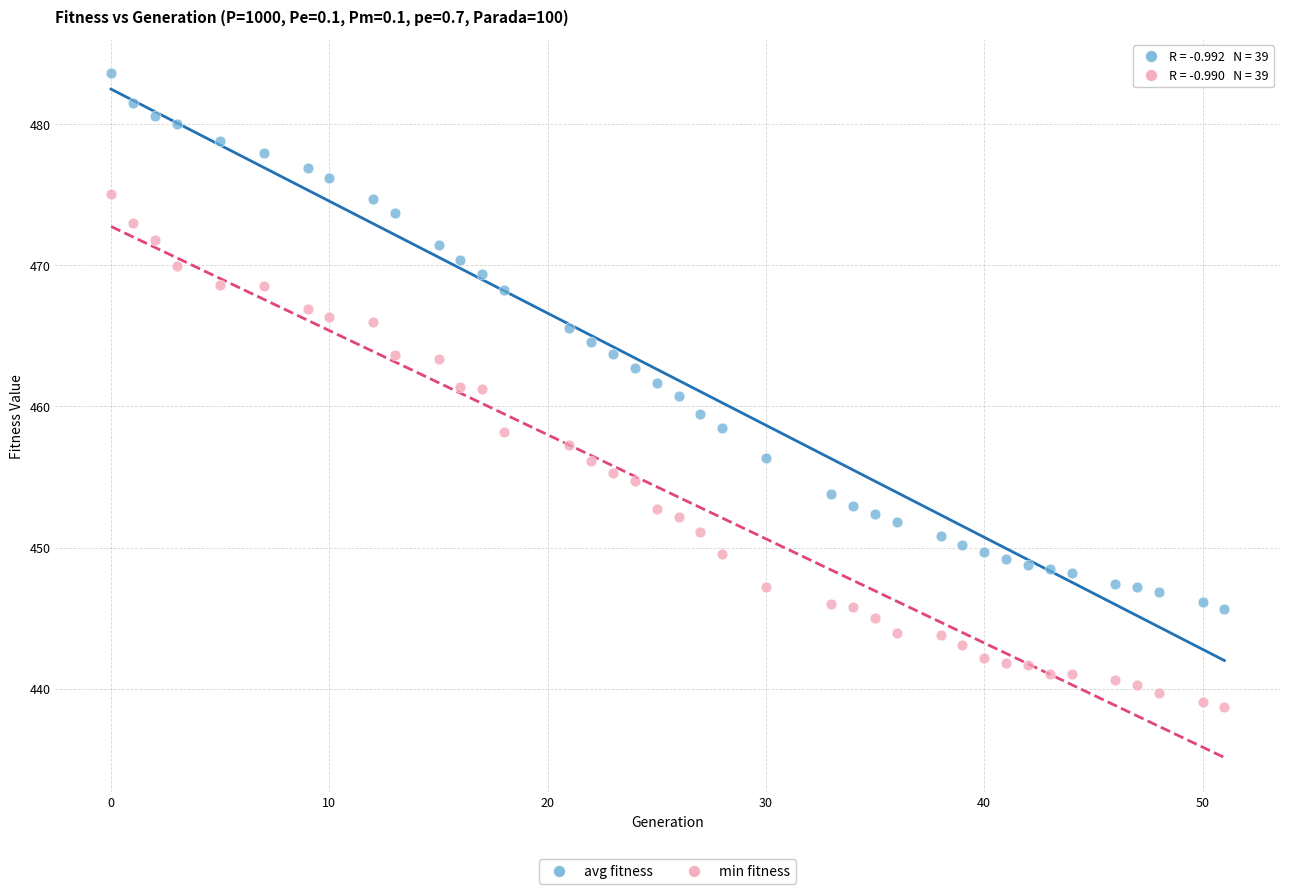

Across all data points, what is the range of X values (max minus min)?

51.0